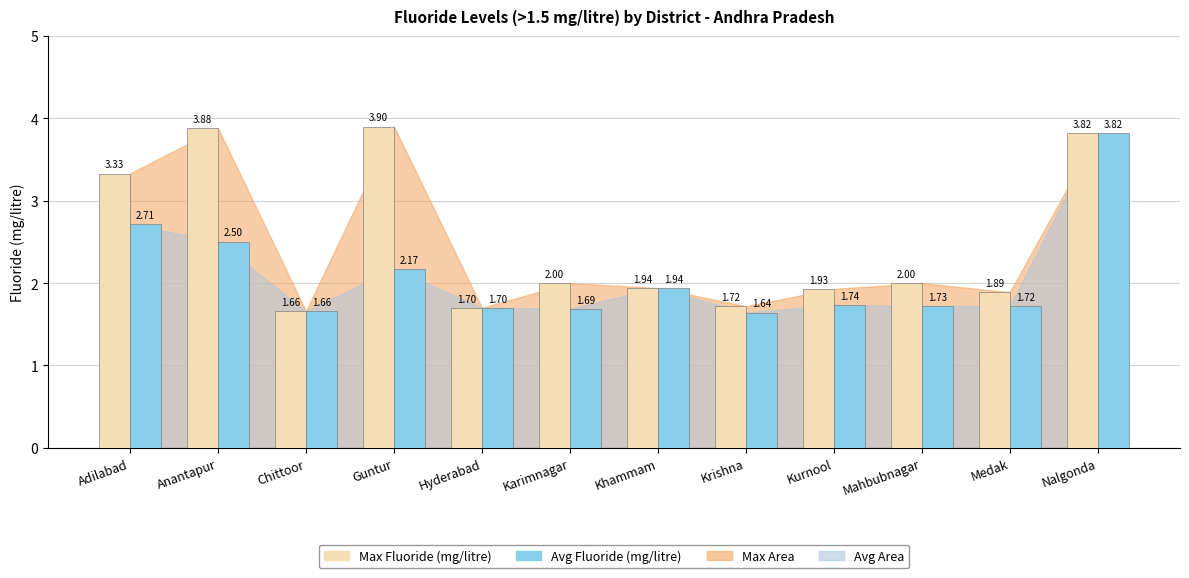

What is the difference between the second highest and second lowest values in the Avg Fluoride (mg/litre) series?

1.1